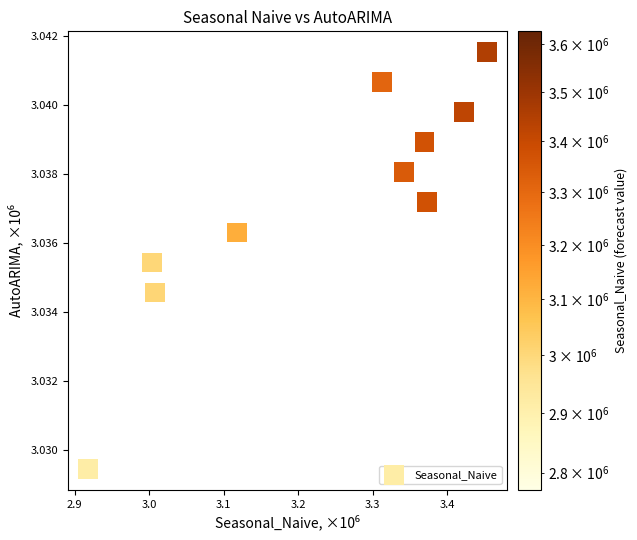

What is the average X value?

3.2